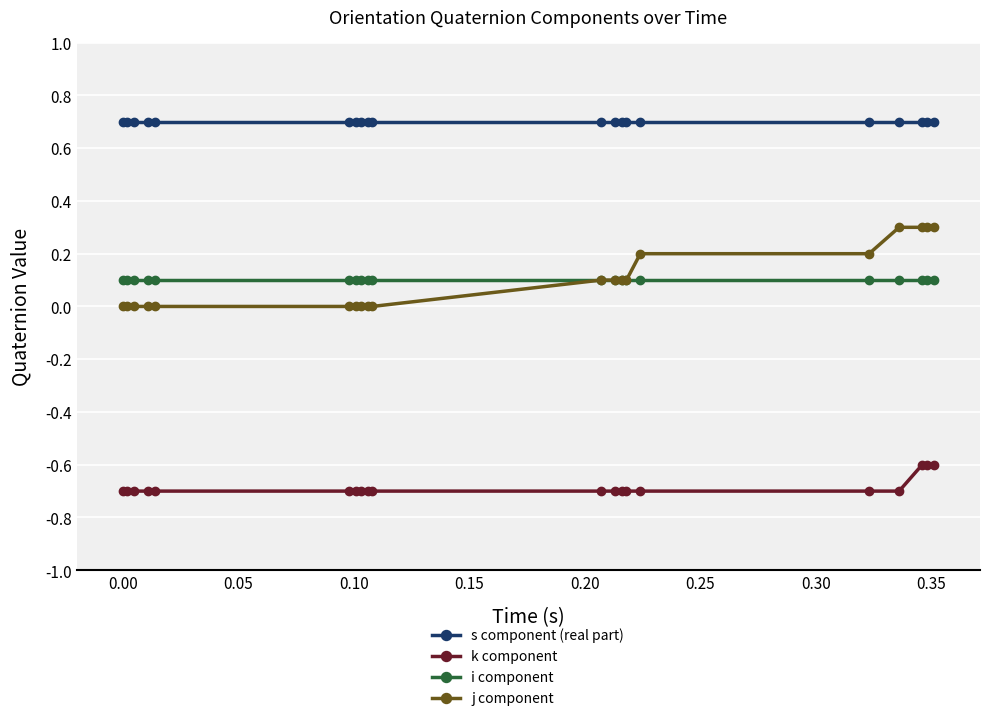

Which series has the largest range (max minus min)?

j component